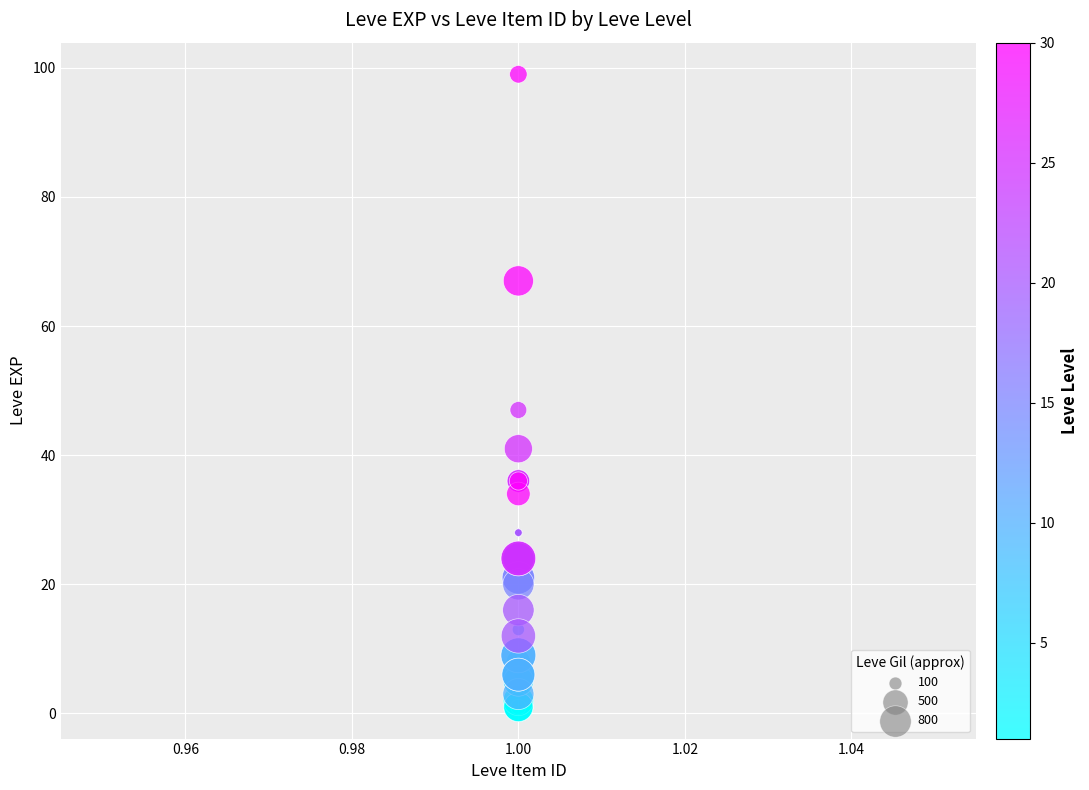

What Y value in the scatter plot is closest to 50?

47